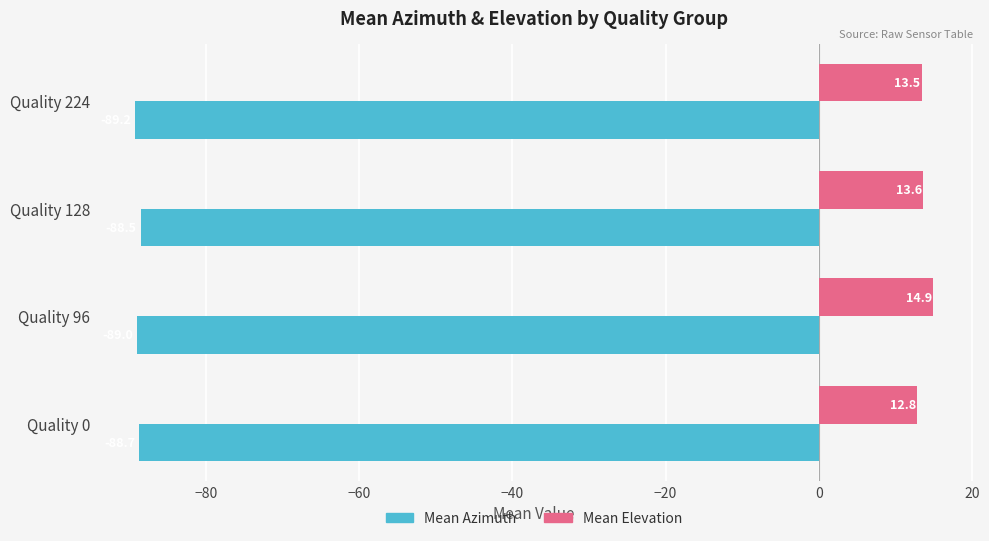

Rank the series by their maximum value, from highest to lowest.

Mean Elevation, Mean Azimuth